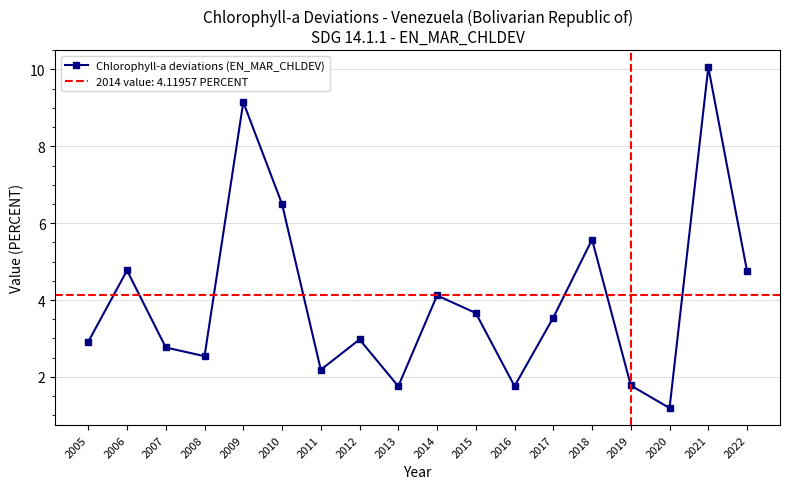

What is the sum of all values?

72.0